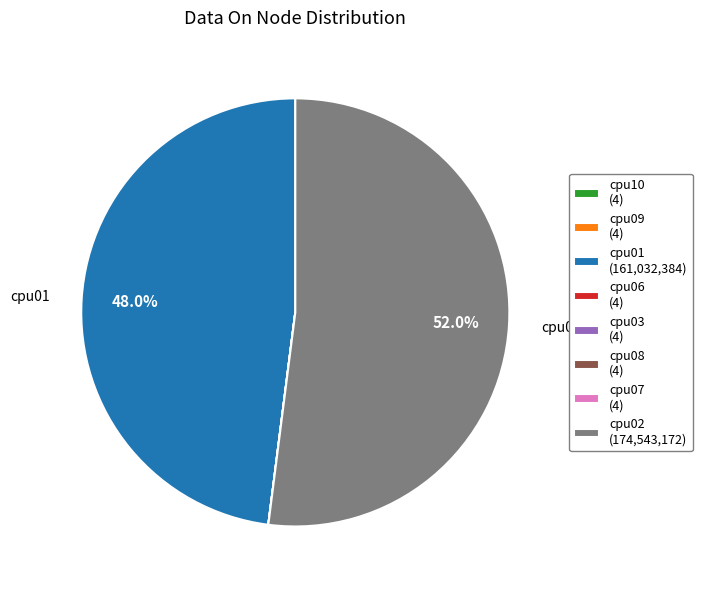

Is there a majority slice in this chart?

Yes